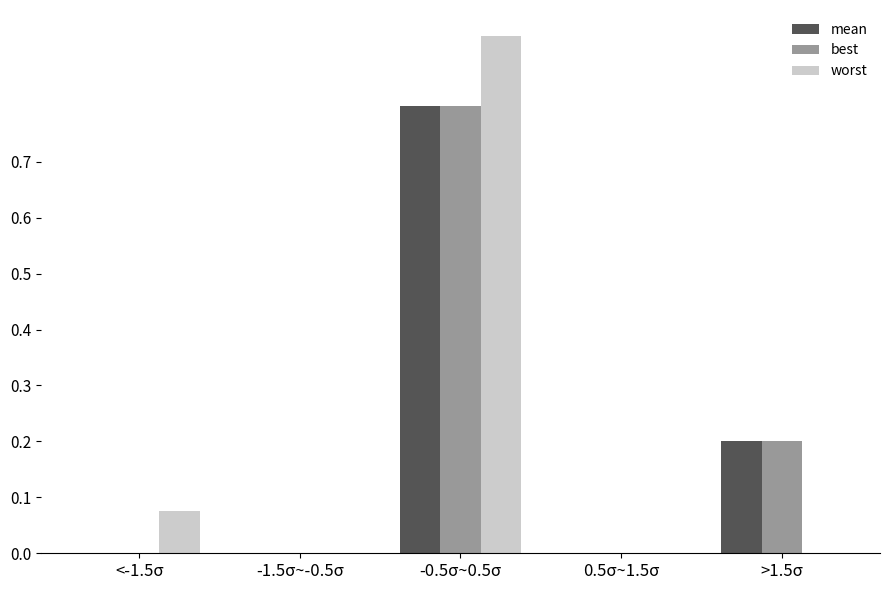

At which category does the chart reach its peak across all series?

-0.5σ~0.5σ